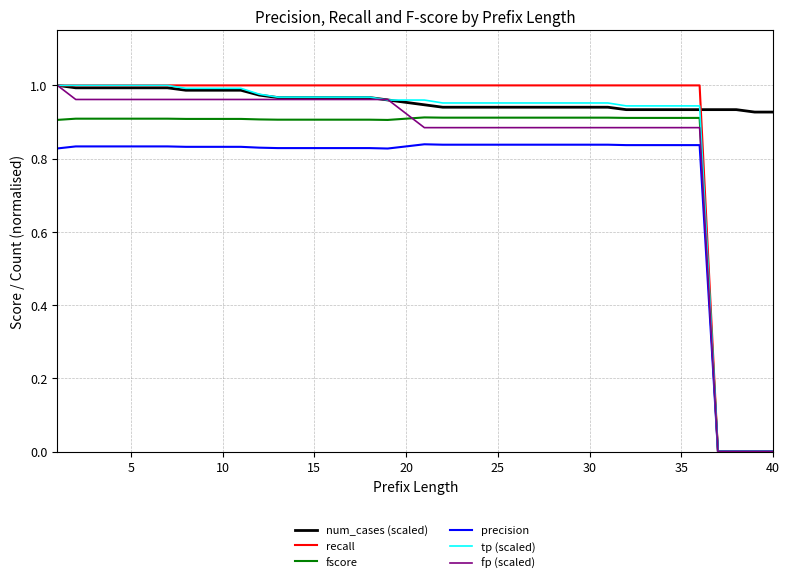

True or false: precision and num_cases (scaled) cross at least once.

False